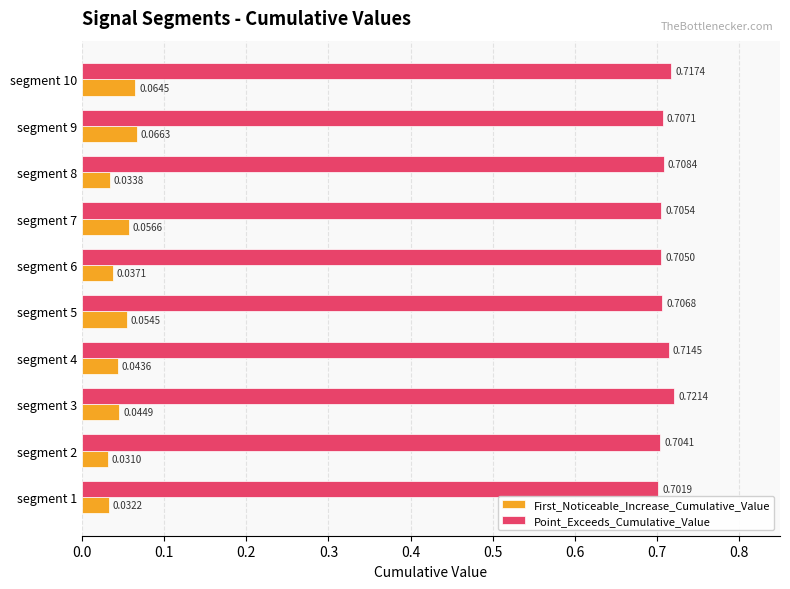

What are all the series names shown in the legend?

First_Noticeable_Increase_Cumulative_Value, Point_Exceeds_Cumulative_Value